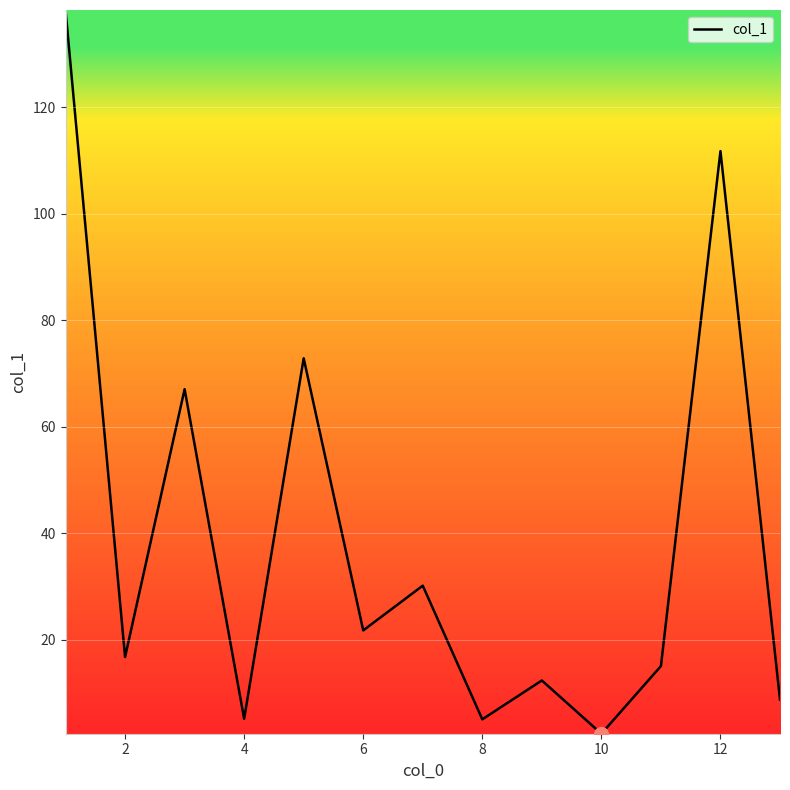

What is the greatest value displayed?

138.3